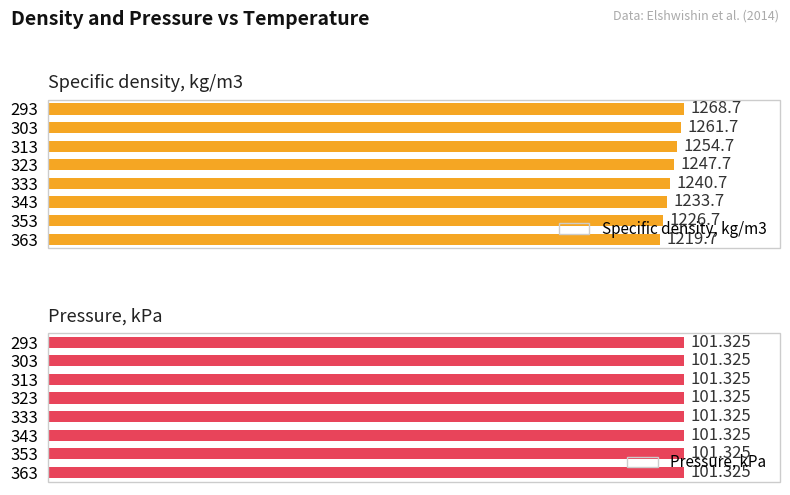

How many values in the Specific density, kg/m3 series exceed 1247?

4